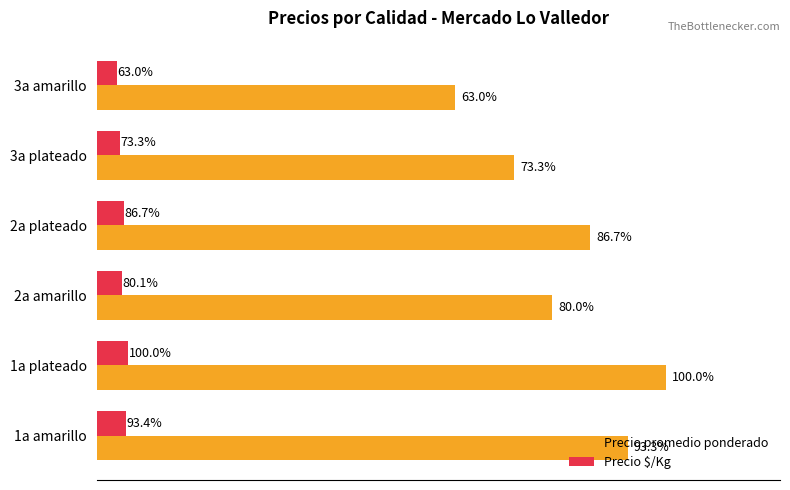

What are all the series names shown in the legend?

Precio promedio ponderado, Precio $/Kg